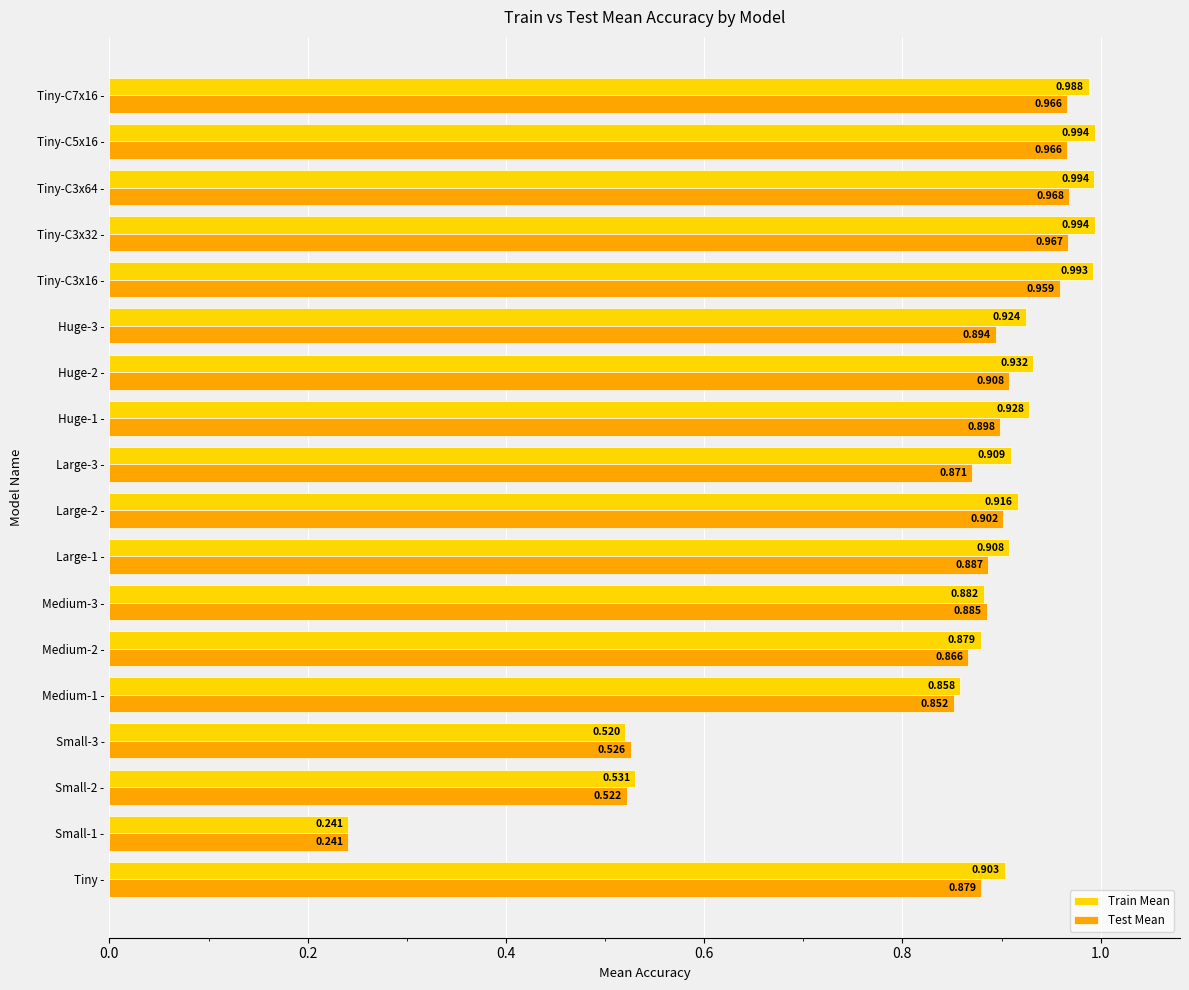

List the series in order of their peak value, highest first.

Train Mean, Test Mean